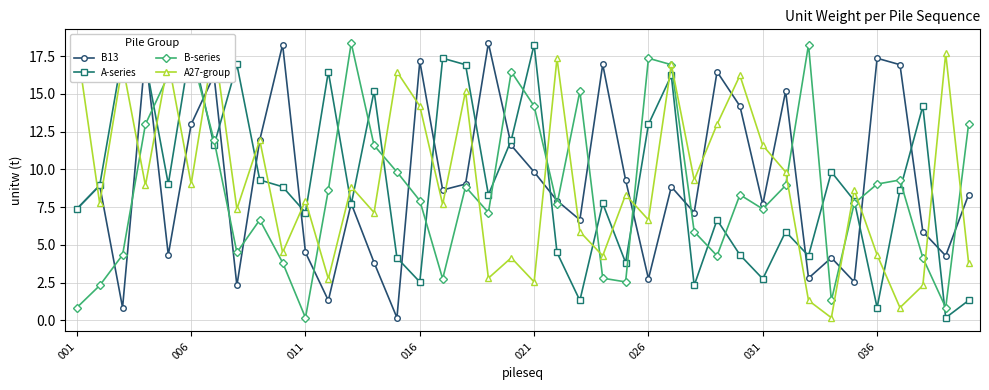

The B13 series shows 13.0 at 006. True or false?

True